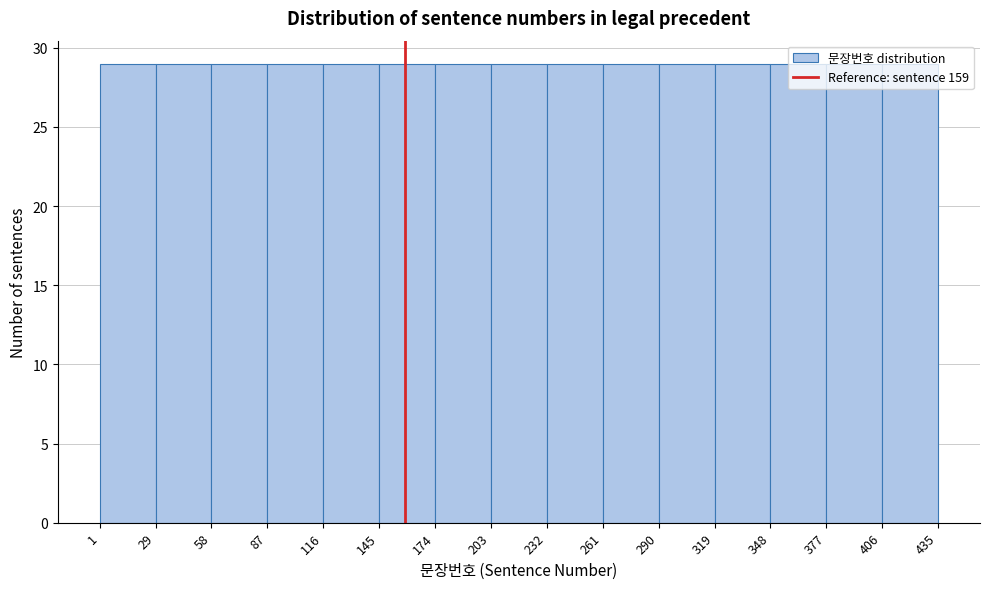

Reading left to right, transcribe this chart: for each bar, give the range it covers on the x-axis and its height. The values are not printed on the chart, so give them approximately, as read against the axis.

1 to 29: 29
29 to 58: 29
58 to 87: 29
87 to 116: 29
116 to 145: 29
145 to 174: 29
174 to 203: 29
203 to 232: 29
232 to 261: 29
261 to 290: 29
290 to 319: 29
319 to 348: 29
348 to 377: 29
377 to 406: 29
406 to 435: 29